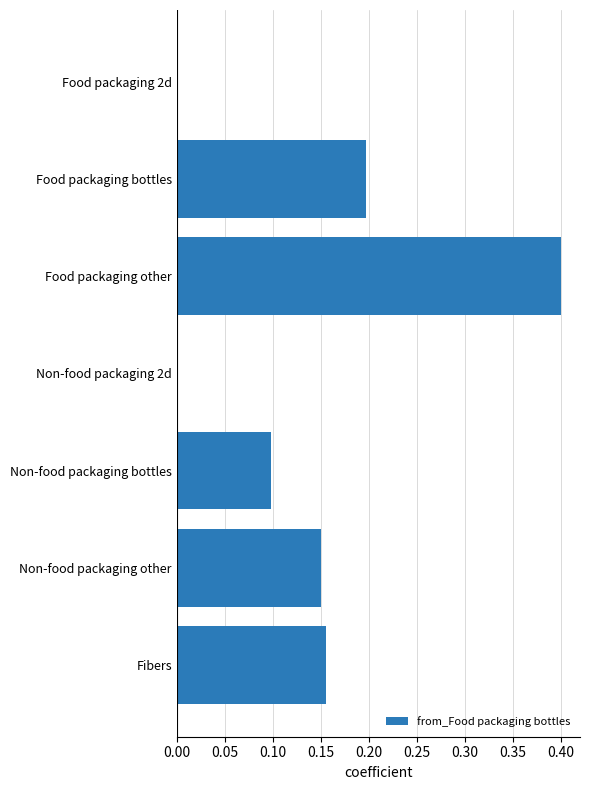

What is the sum of all values?

1.0